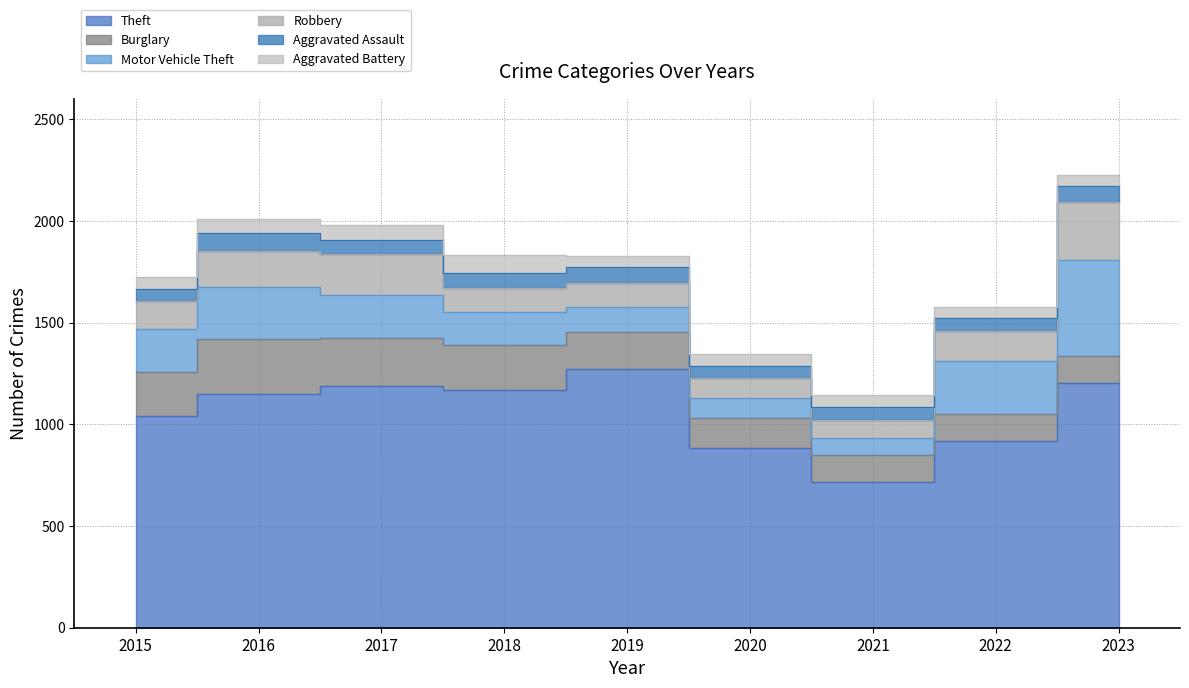

In Theft, how many points are higher than both neighbors (excluding endpoints)?

2